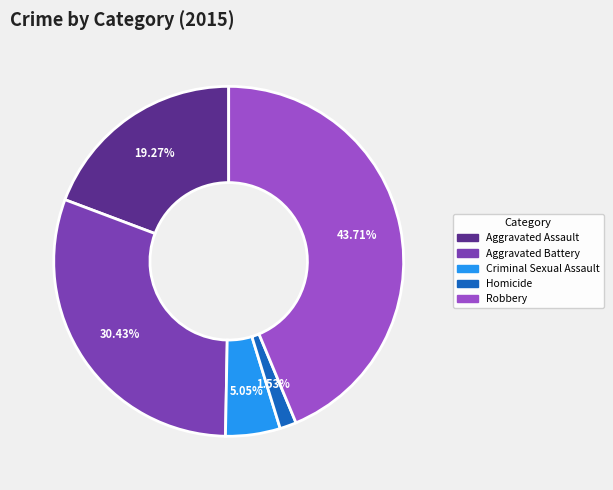

Which category has the biggest portion of the pie?

Robbery